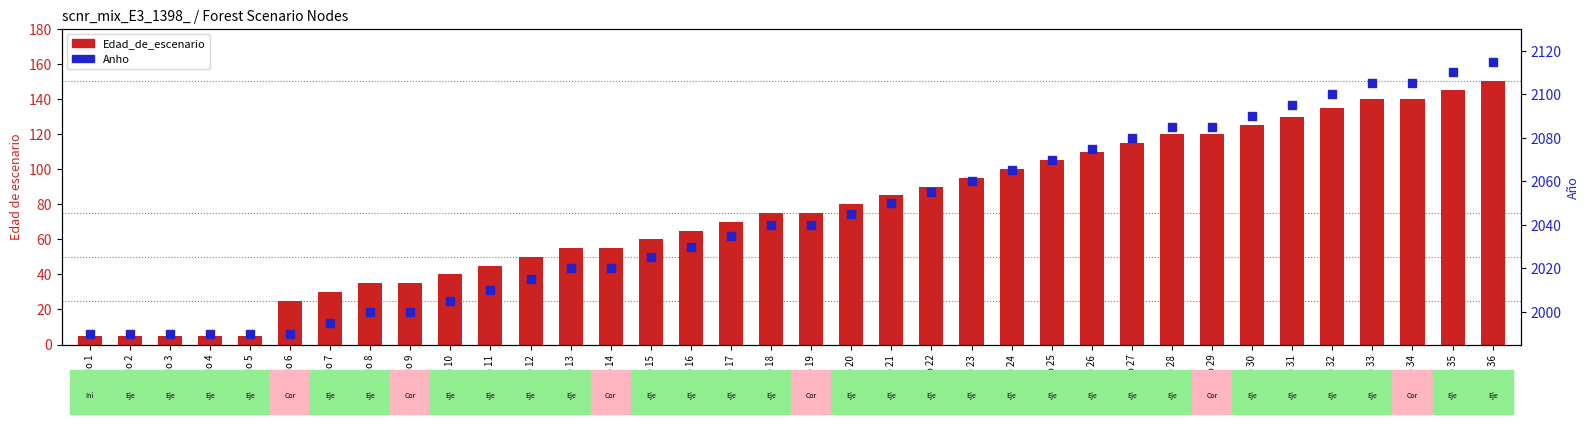

What is the total value across all series at Nodo 15?

2085